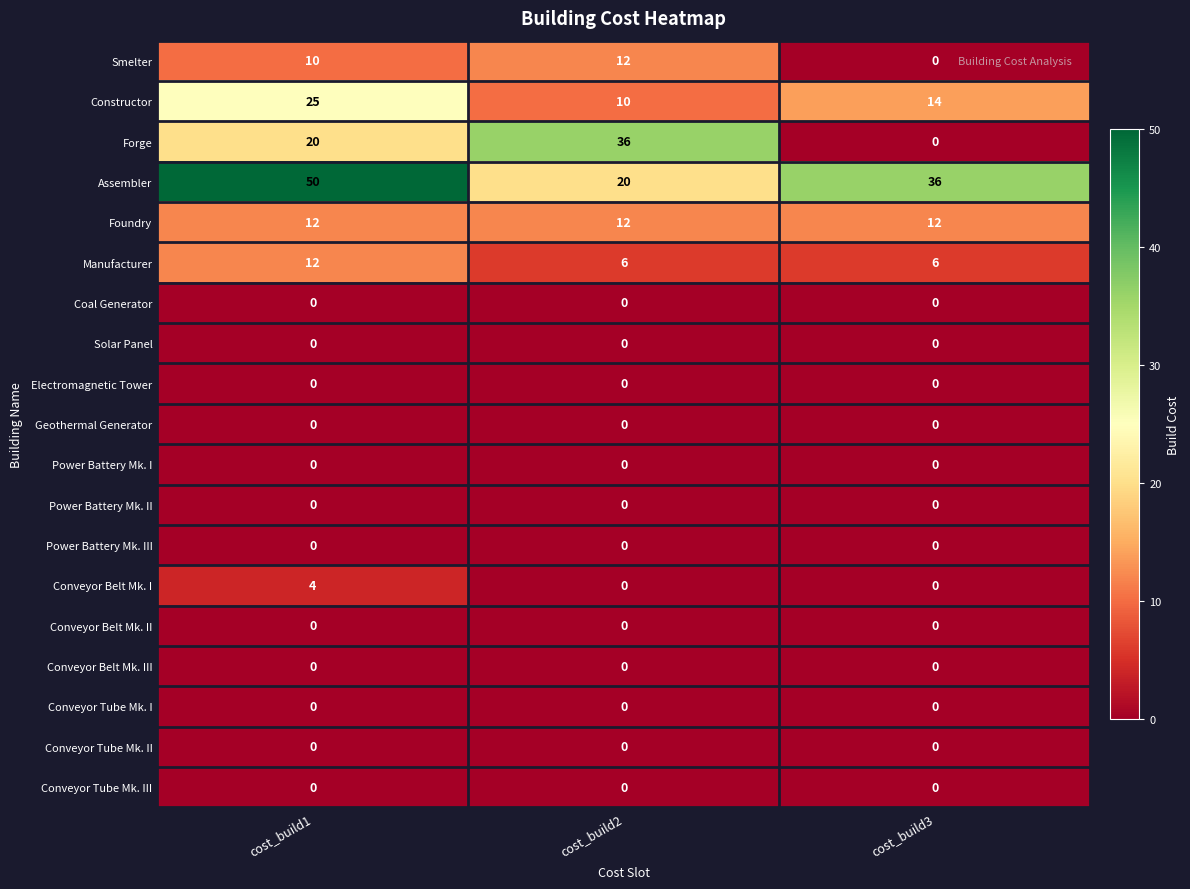

What is the total value across all series at cost_build2?

96